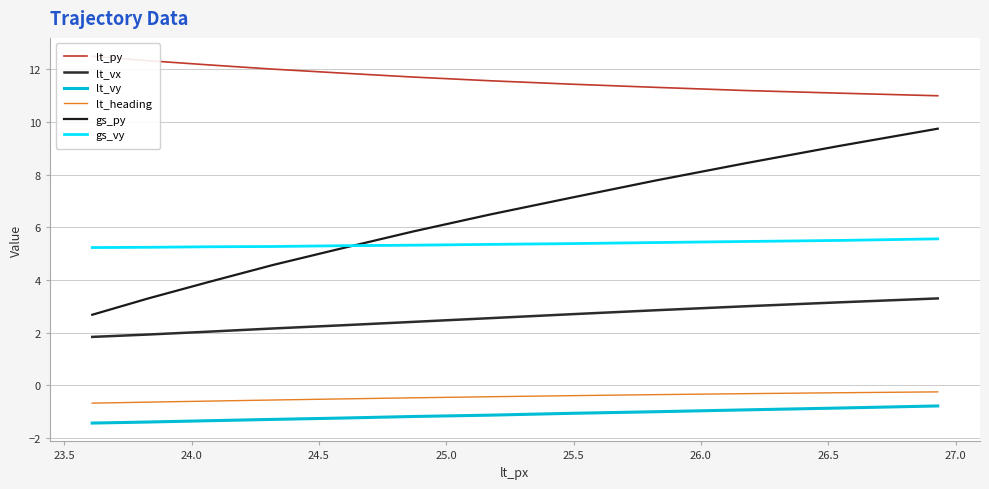

The lt_vx series shows 1.5 at 26.0. True or false?

False